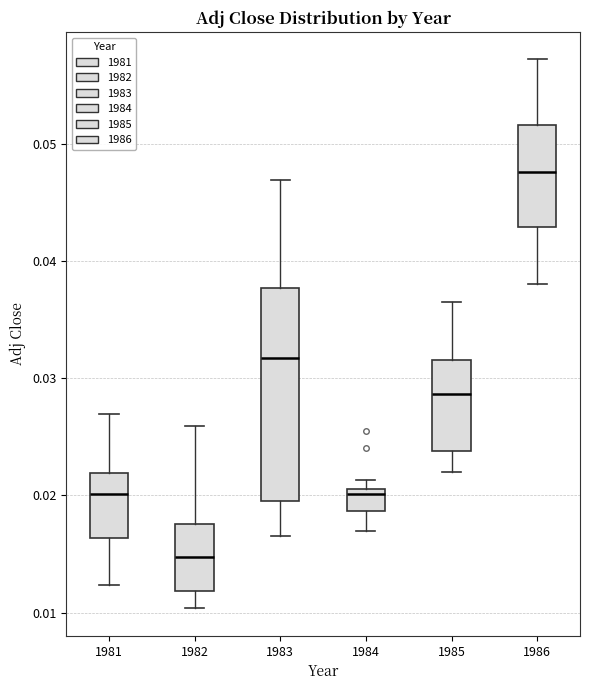

Comparing the boxes themselves (not the whiskers), which one is the tallest?

1983